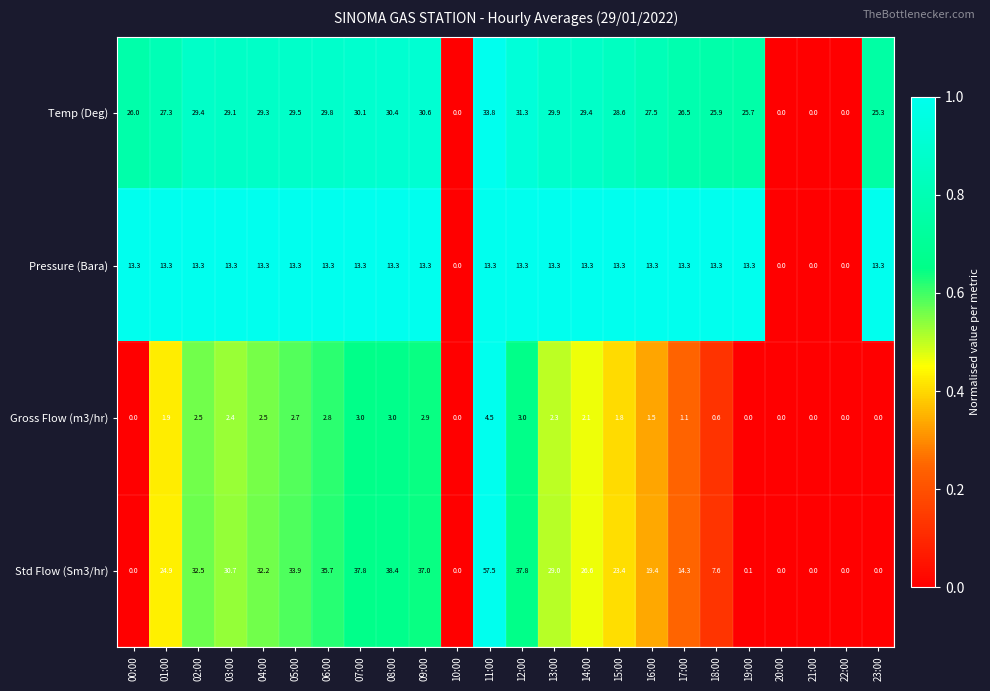

The Gross Flow (m3/hr) series shows 1.9 at 01:00. True or false?

True